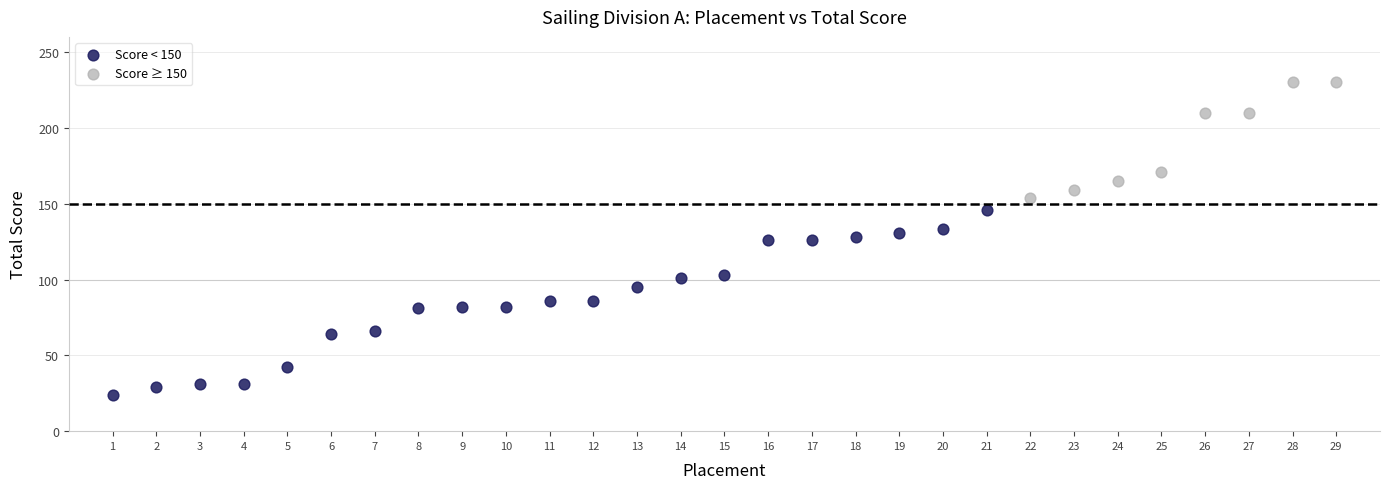

What are all the series names shown in the legend?

Score < 150, Score ≥ 150